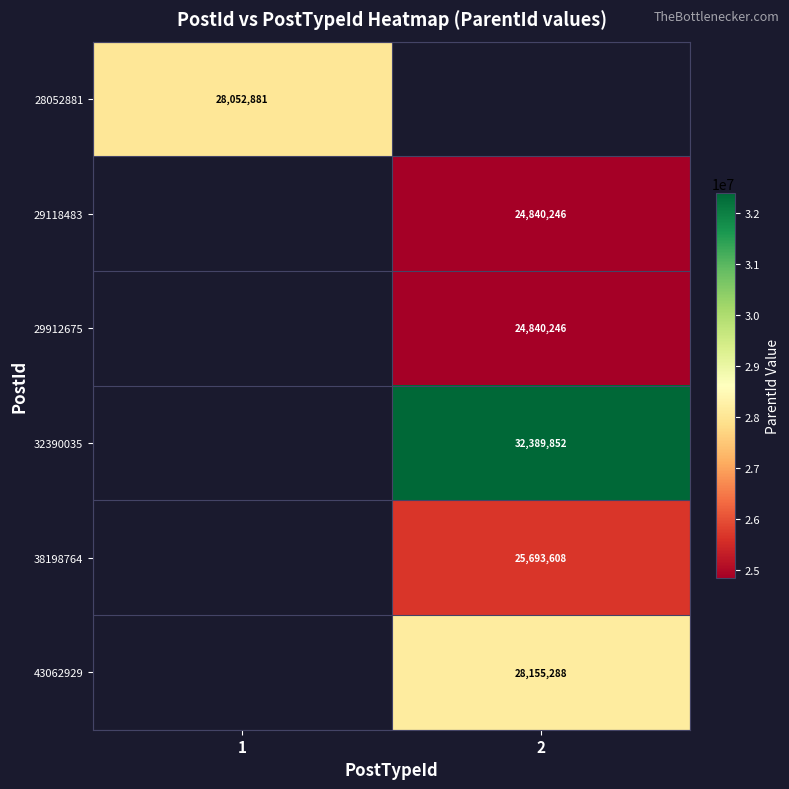

How many data points does each series have?

2